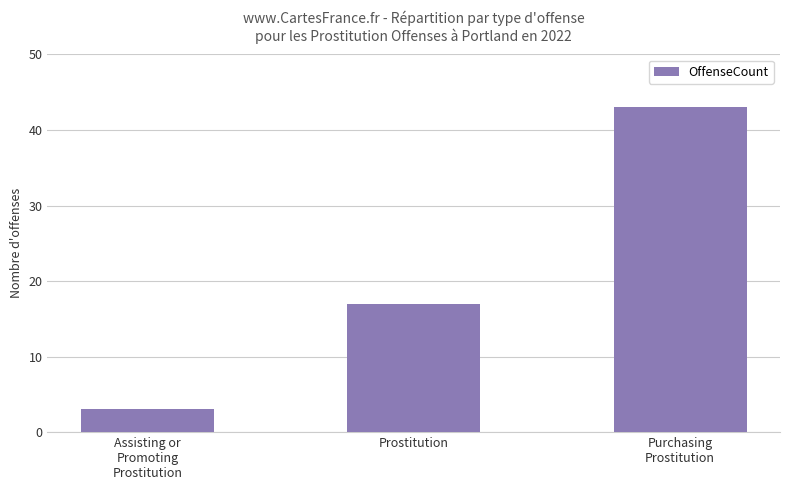

What is the difference between the values at Purchasing
Prostitution and Prostitution?

26